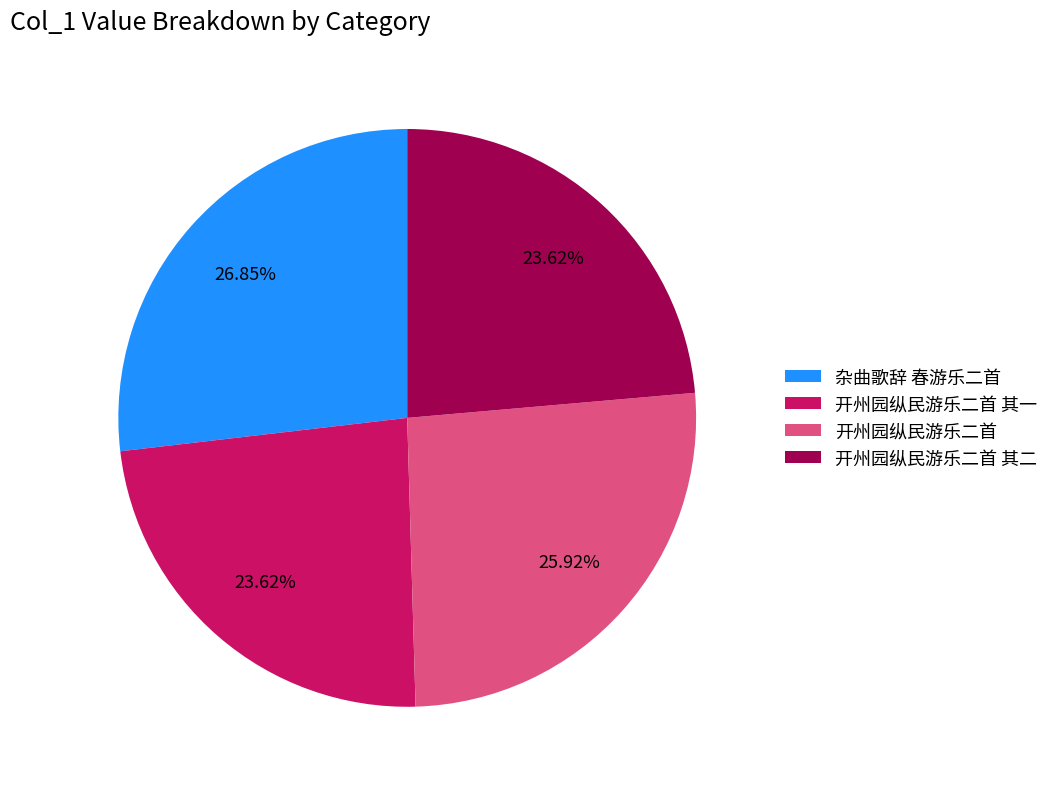

To the nearest percent, what is the combined percentage of 开州园纵民游乐二首 其二 and 杂曲歌辞 春游乐二首?

50%